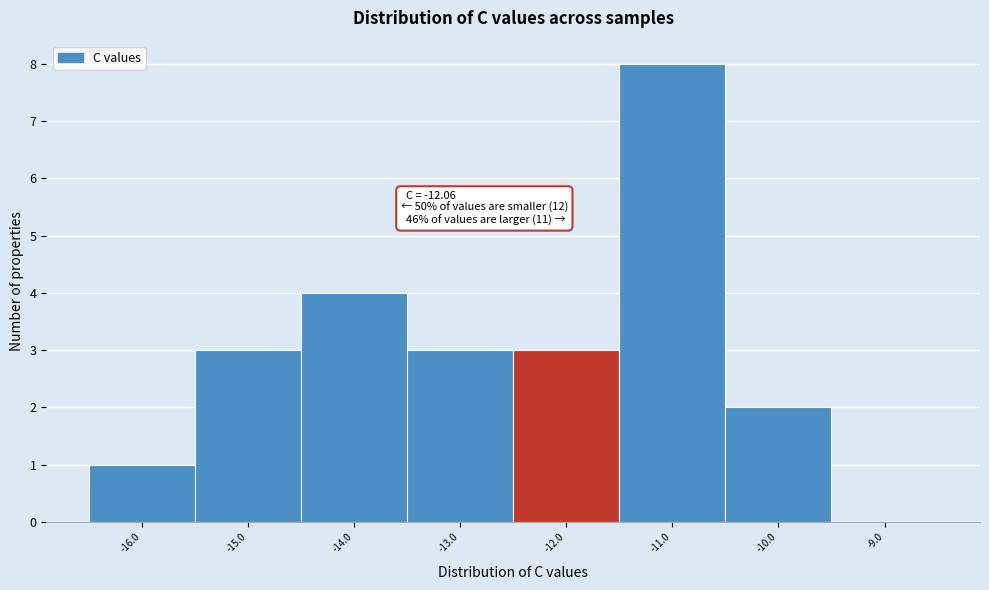

Over which range of the x-axis is the bar tallest?

-11.5 to -10.5